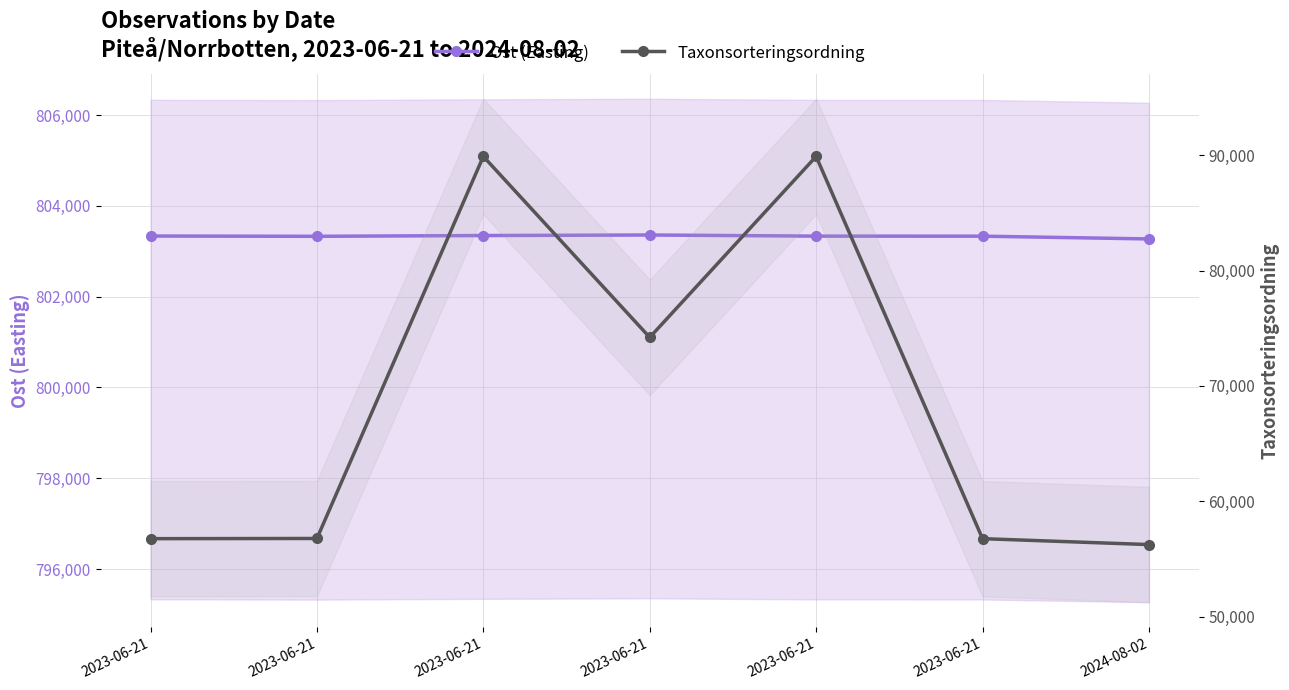

At which category does the chart reach its peak across all series?

2023-06-21